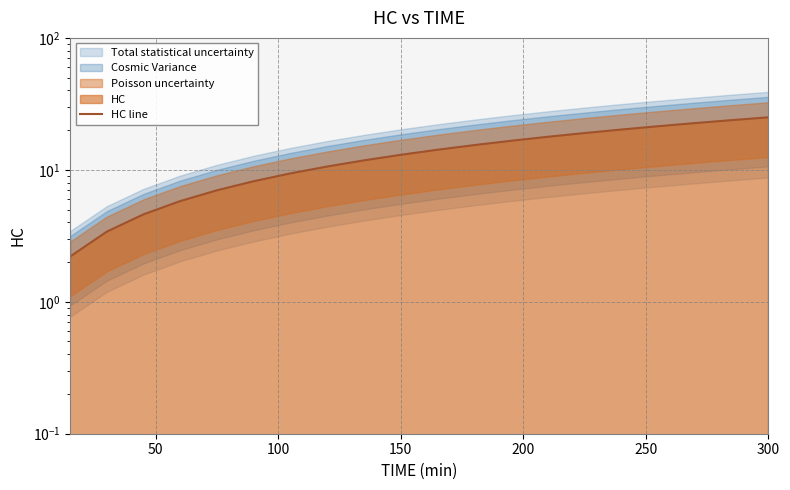

Reading left to right, transcribe all the data shown in this chart.

2.2	3.4	4.6	5.8	7.0	8.2	9.4	10.6	11.8	13.0	14.2	15.4	16.6	17.8	19.0	20.2	21.4	22.6	23.8	25.0